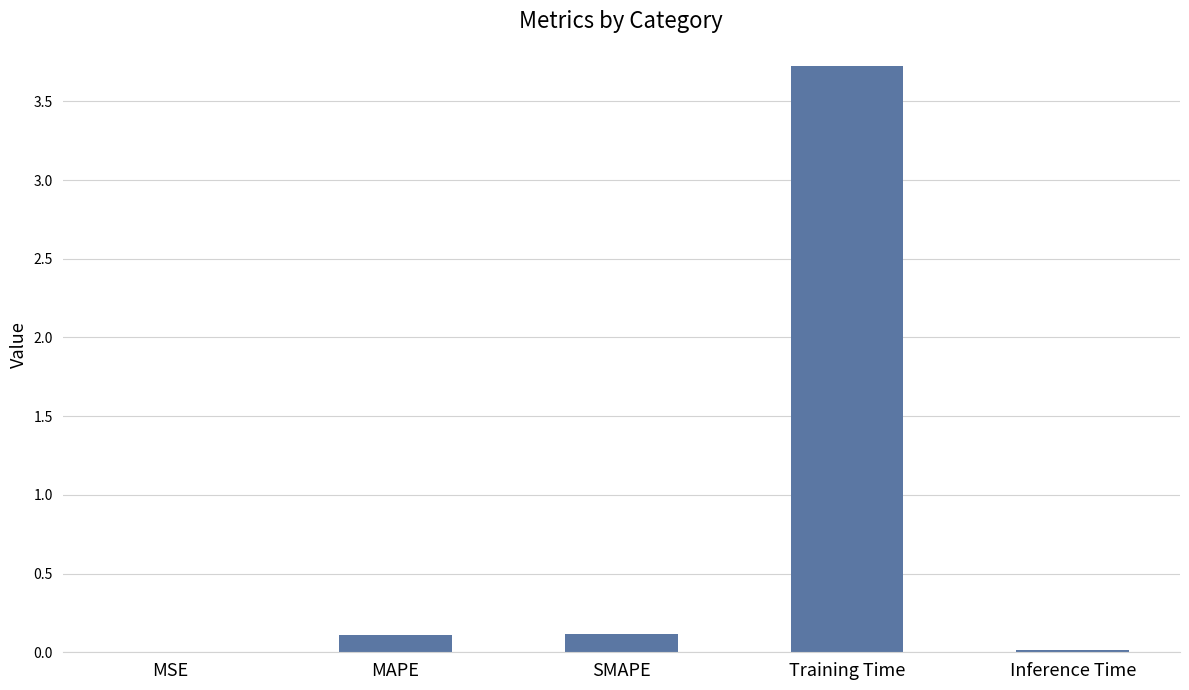

What is the sum of all values?

4.0